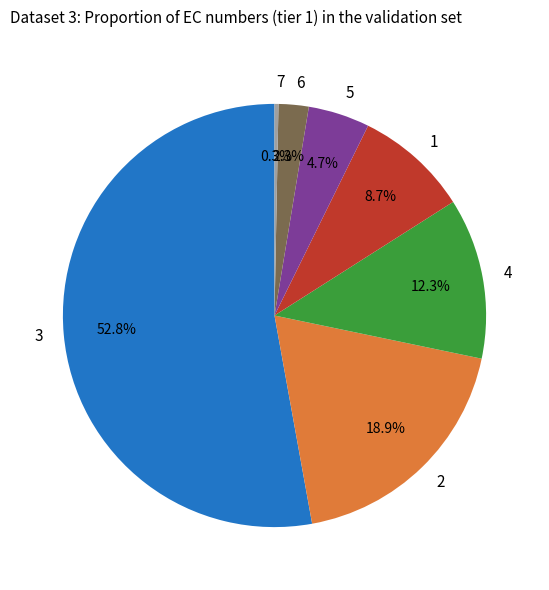

What is the largest slice in the pie chart?

3